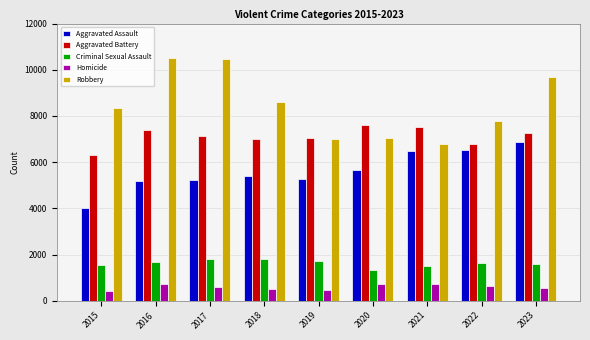

What is the total value across all series at 2020?

22343